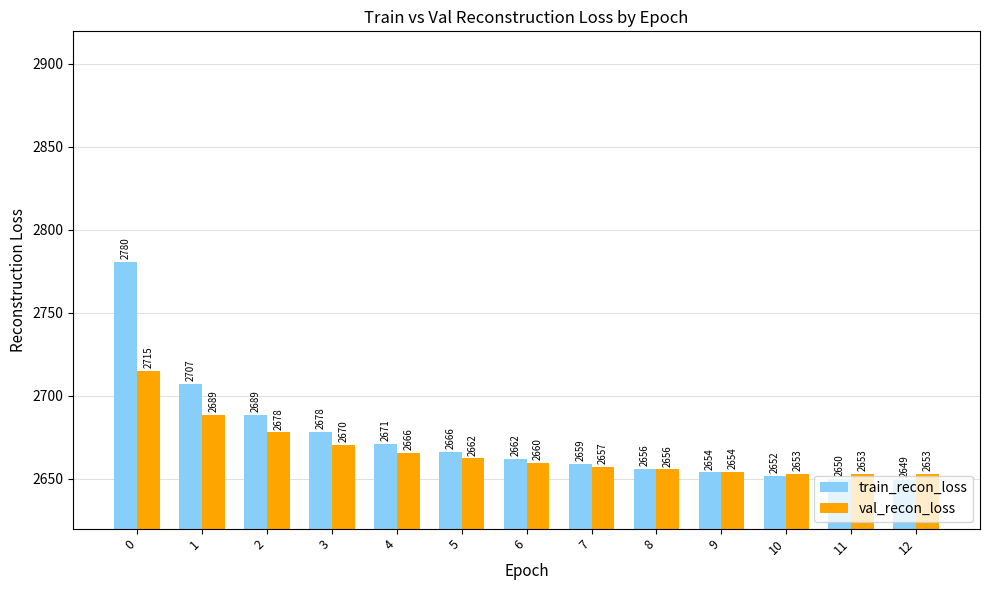

What is the total value across all series at 5?

5328.6